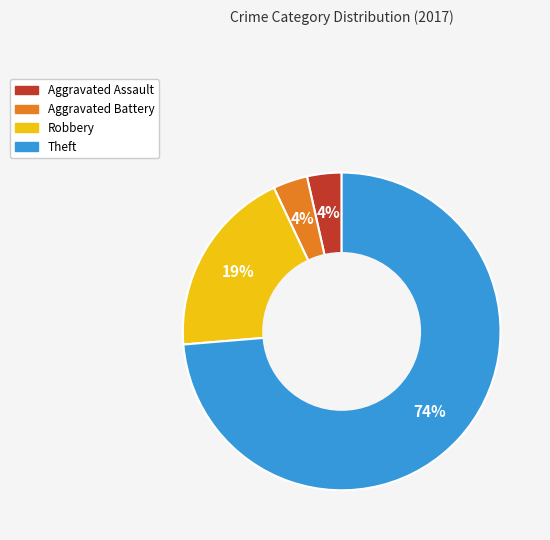

How many slices are in this pie chart?

4